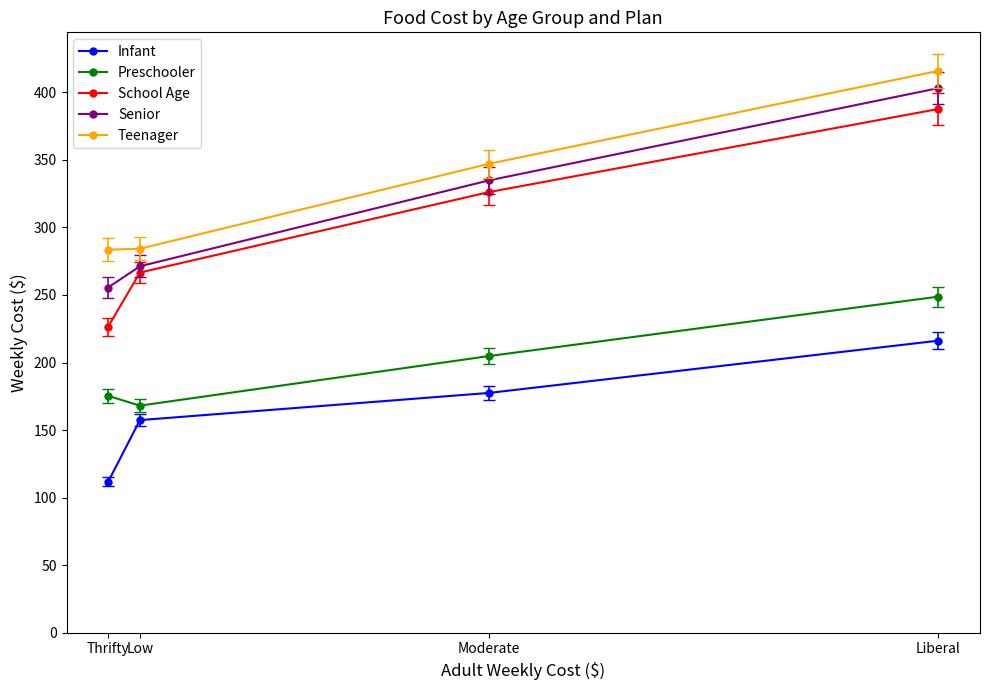

What is the average value of the Senior series?

316.2